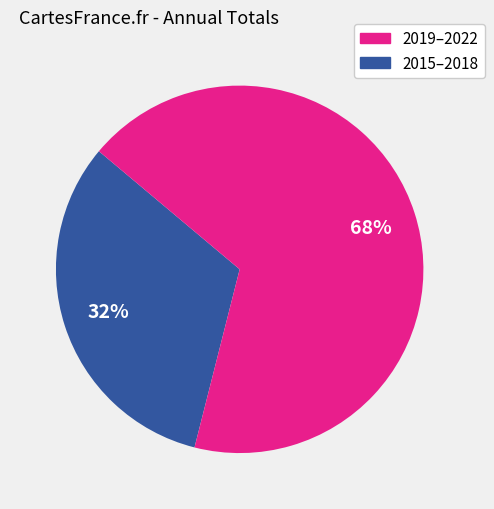

Count the number of slices in the pie.

2